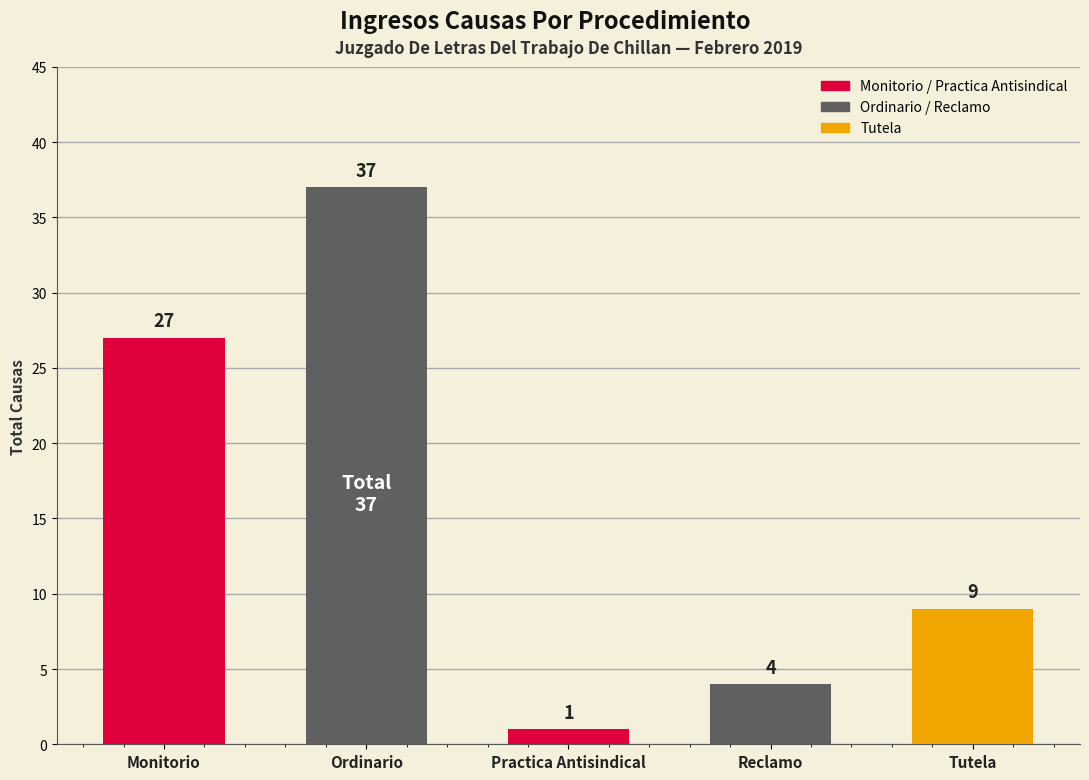

What is the difference between the second highest and second lowest values?

23